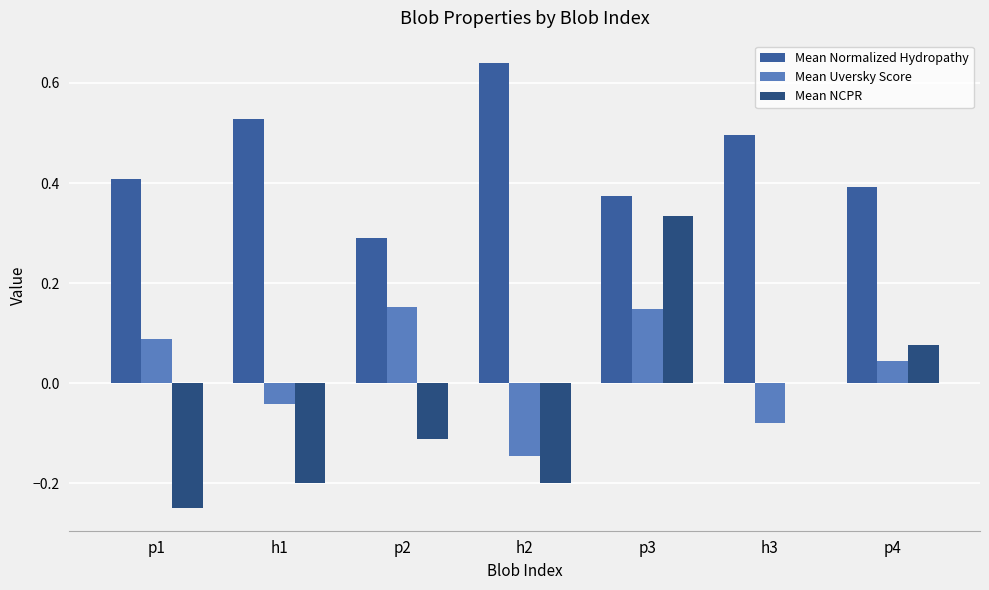

True or false: Mean Normalized Hydropathy has a value of 0.4 at p3.

True